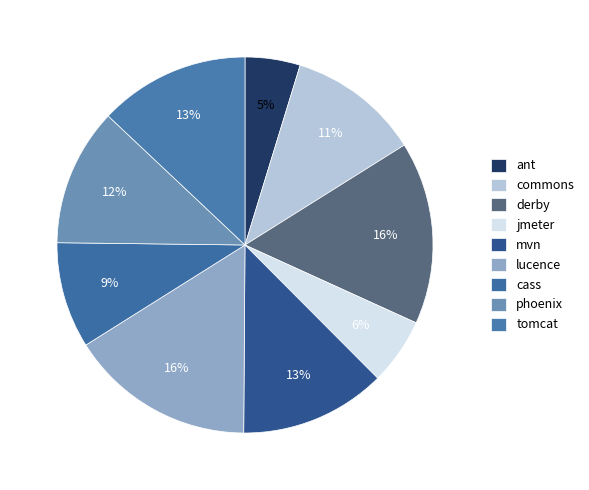

What percentage is the phoenix slice, to the nearest percent?

12%